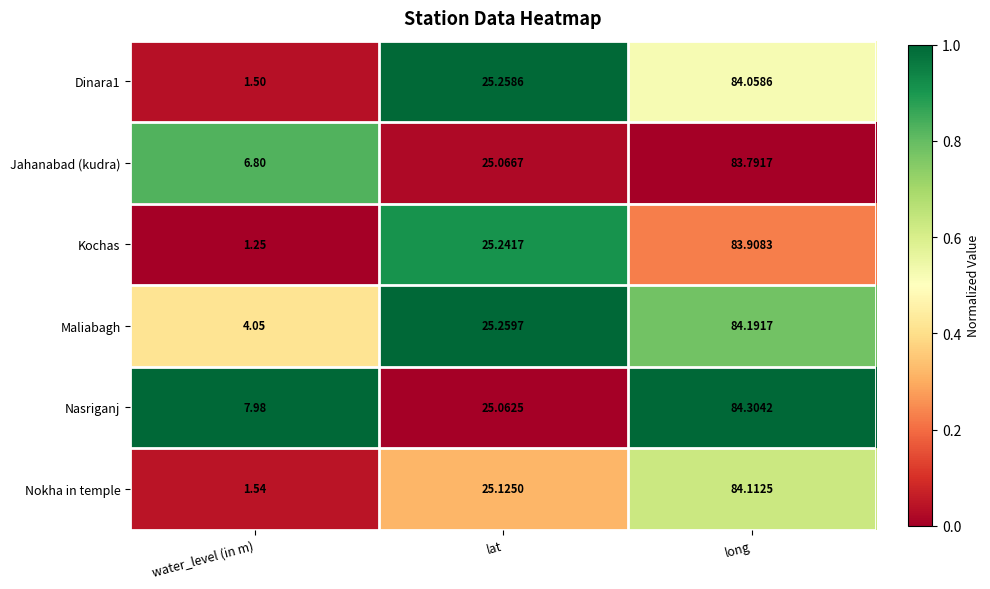

Which series has the largest range (max minus min)?

Kochas